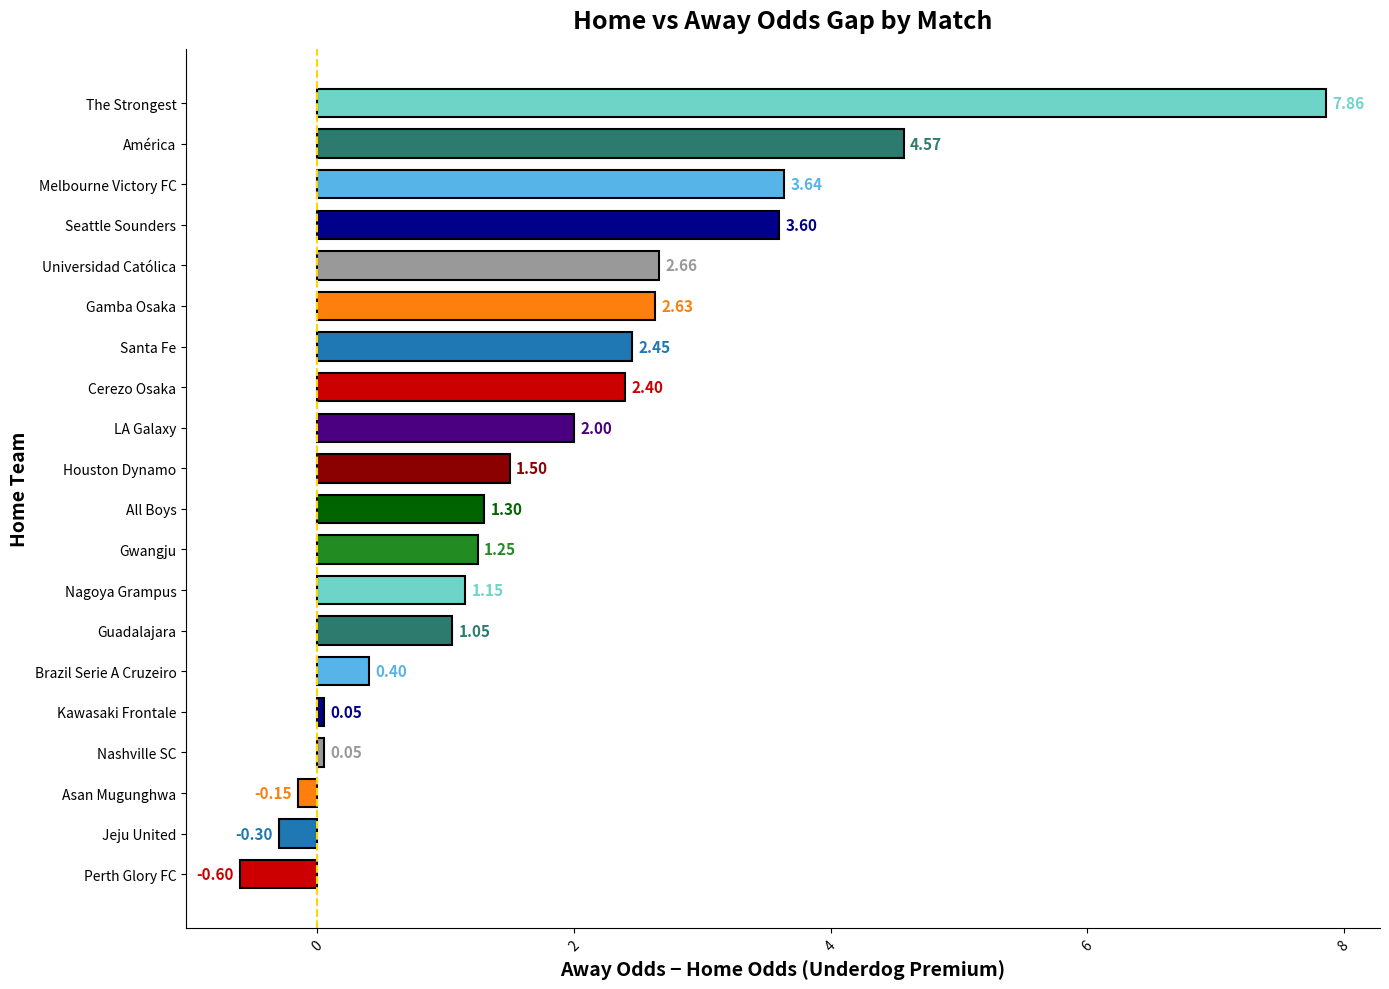

Which has a higher value, América or LA Galaxy?

América